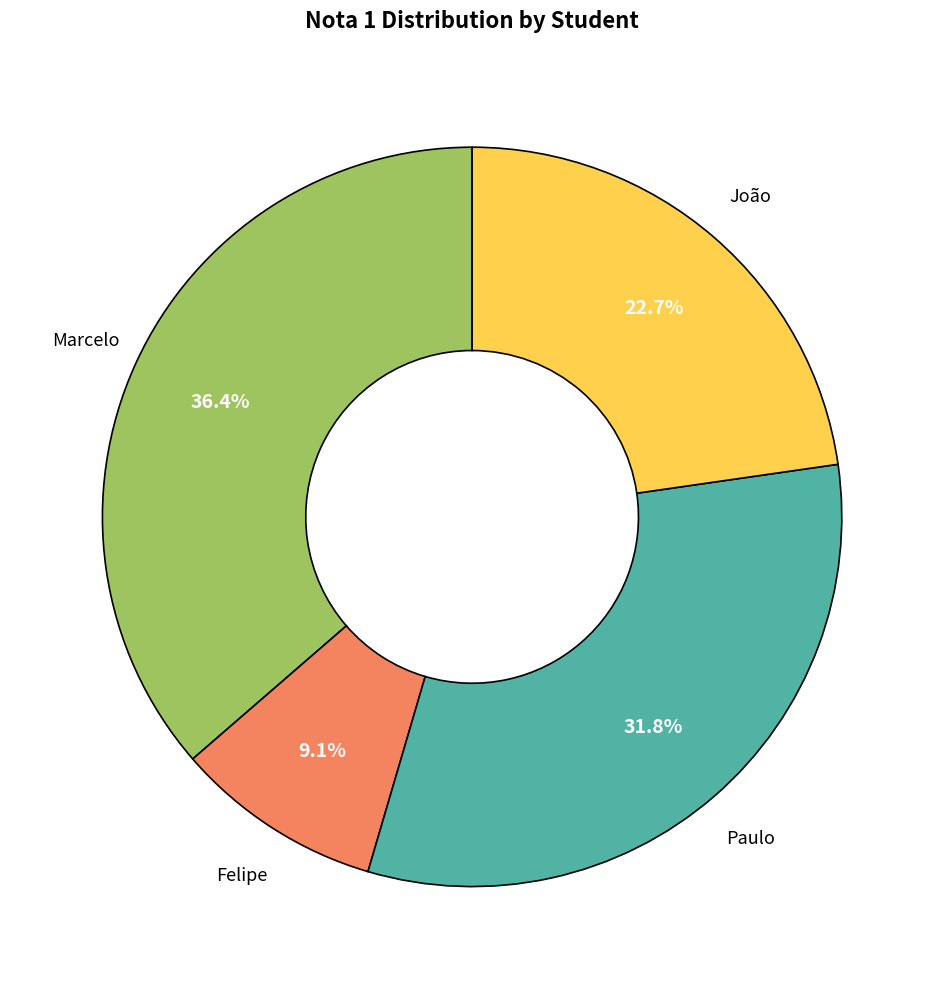

Is there a majority slice in this chart?

No